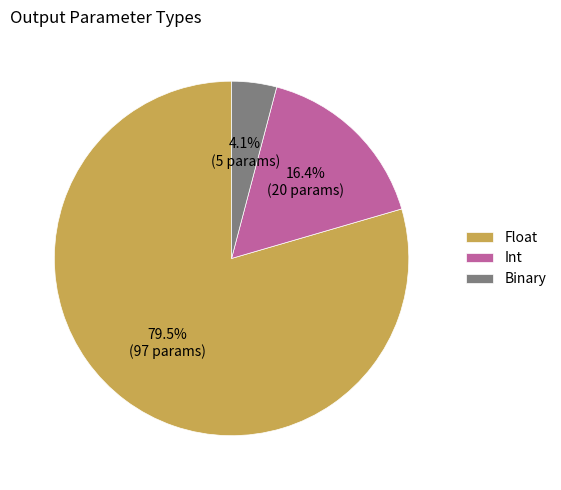

Rank the categories by value from highest to lowest.

Float, Int, Binary